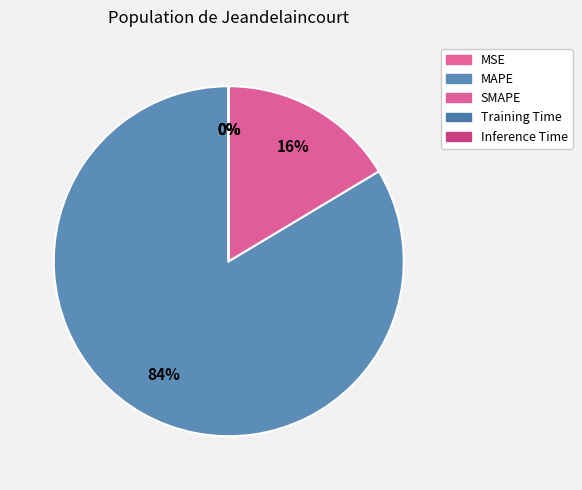

Between MSE and MAPE, which is larger?

MAPE